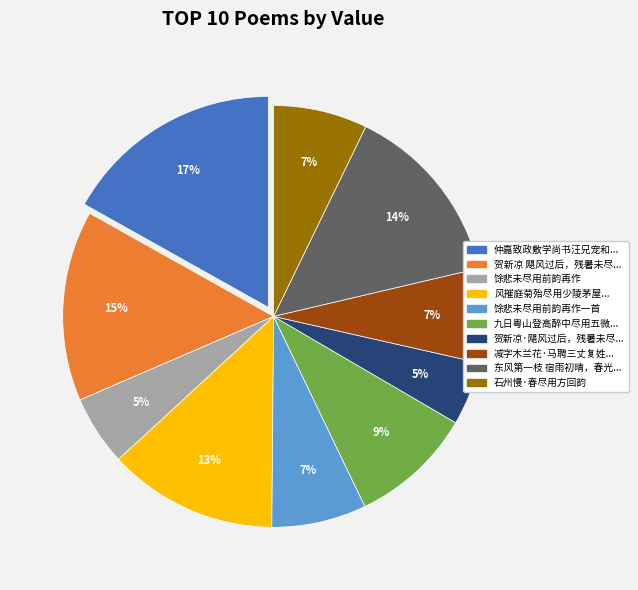

To the nearest percent, what is the average slice percentage?

10%